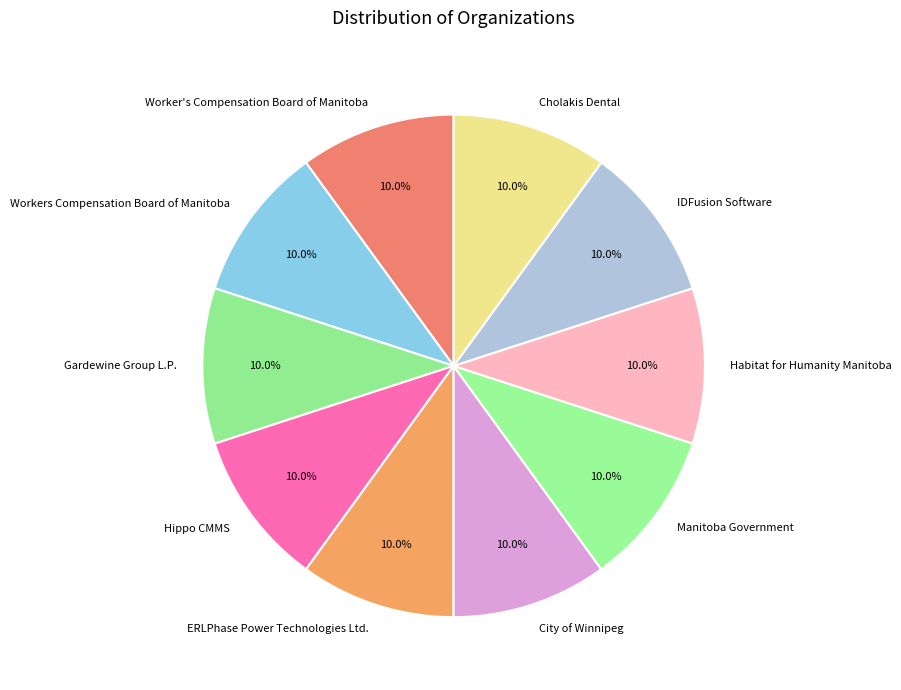

What is the total percentage of IDFusion Software and City of Winnipeg?

20.0%